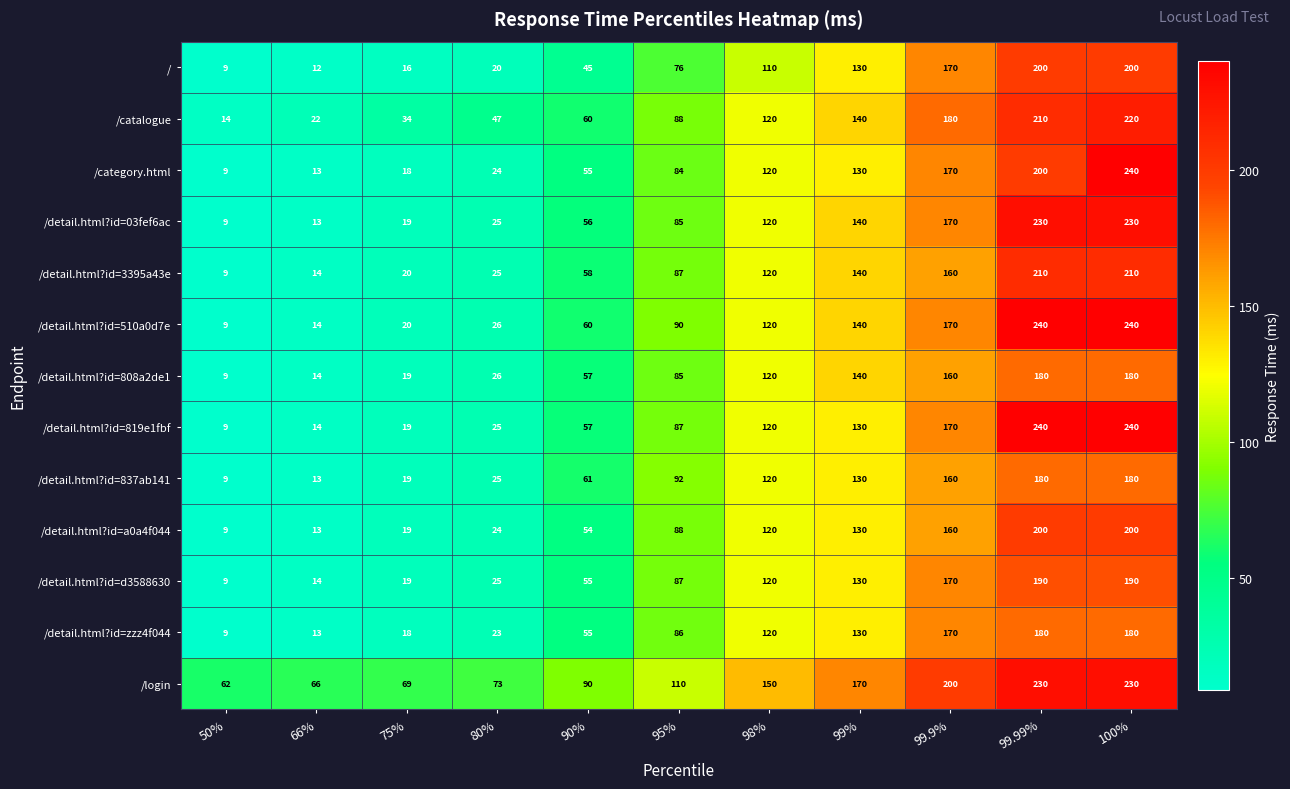

What is the minimum value for /detail.html?id=808a2de1?

9